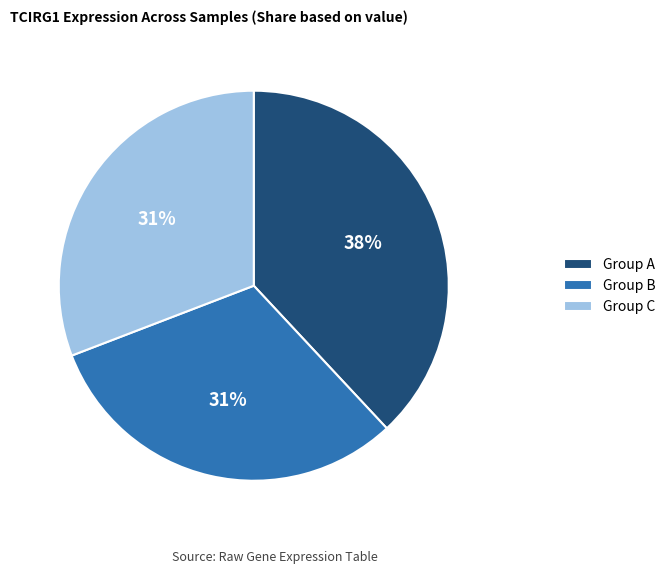

True or false: Group A accounts for 49% of the total.

False